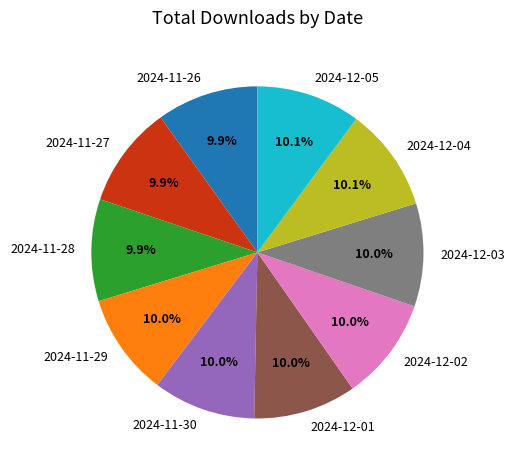

Does 2024-11-28 account for over 50% of the chart?

No